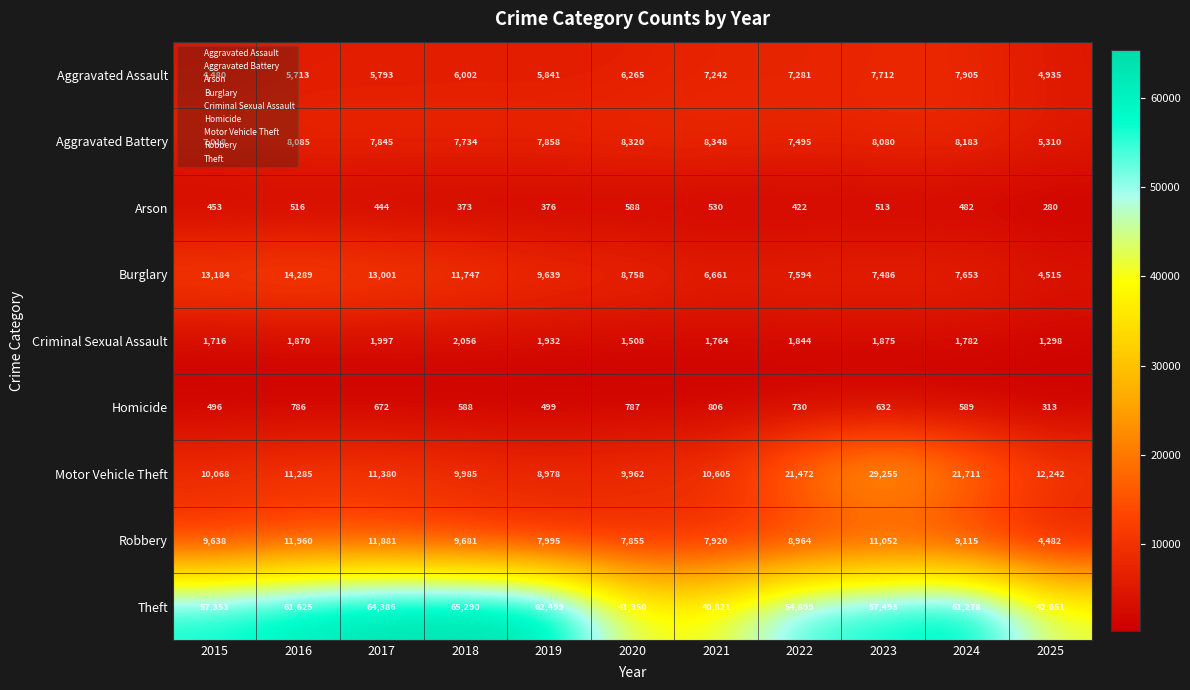

The Arson series shows 513 at 2023. True or false?

True